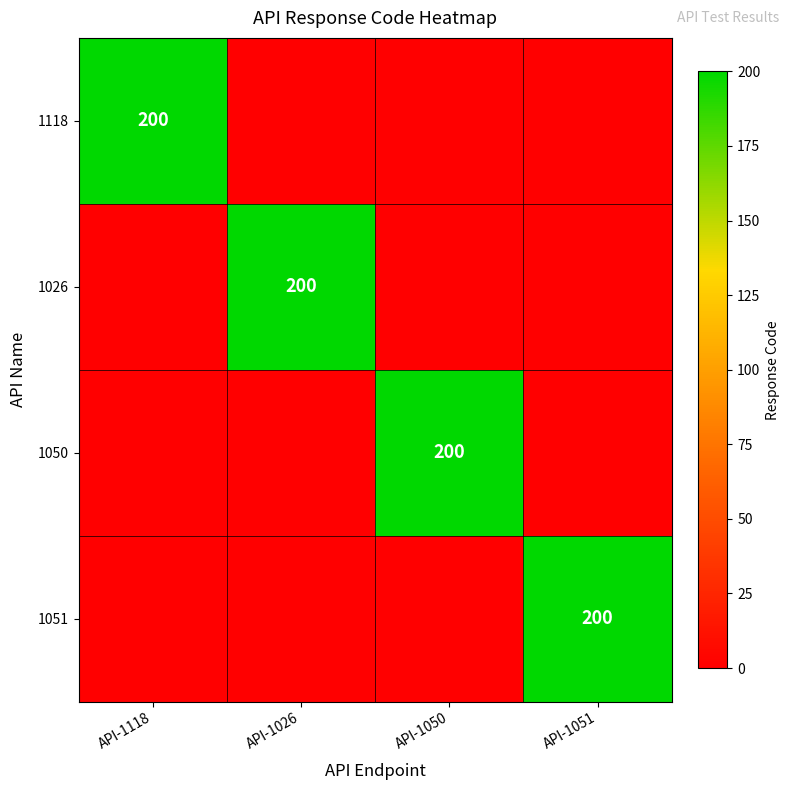

True or false: 1050 has a value of 321 at API-1050.

False